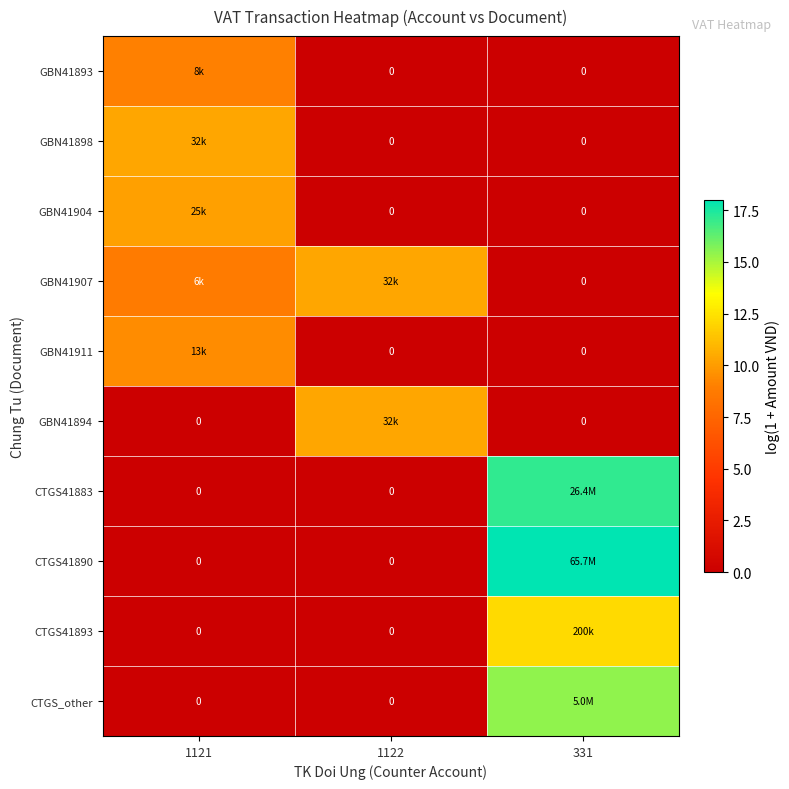

The GBN41893 series shows -5.7 at 1122. True or false?

False